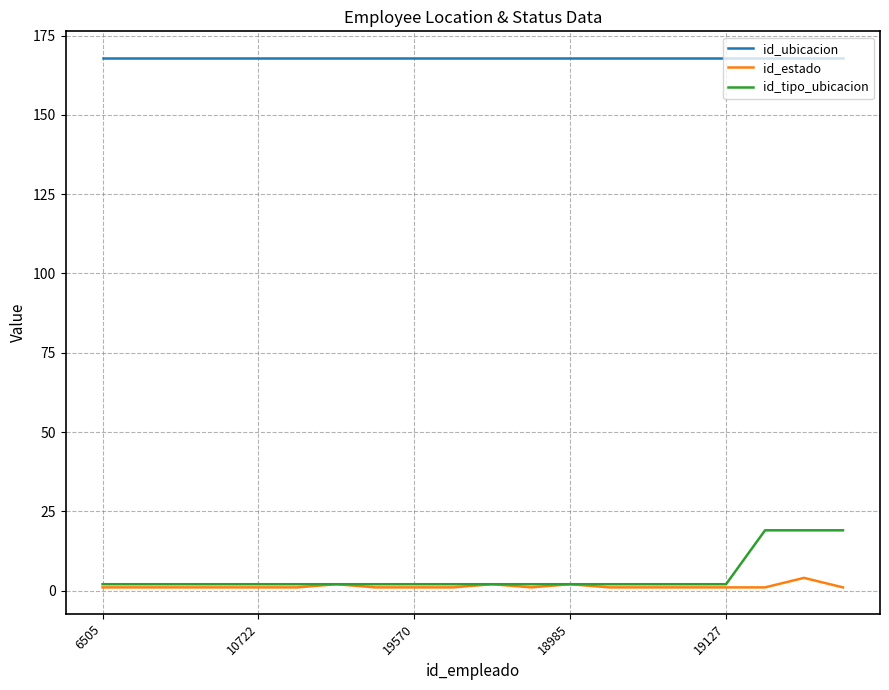

True or false: id_ubicacion and id_estado cross at least once.

False